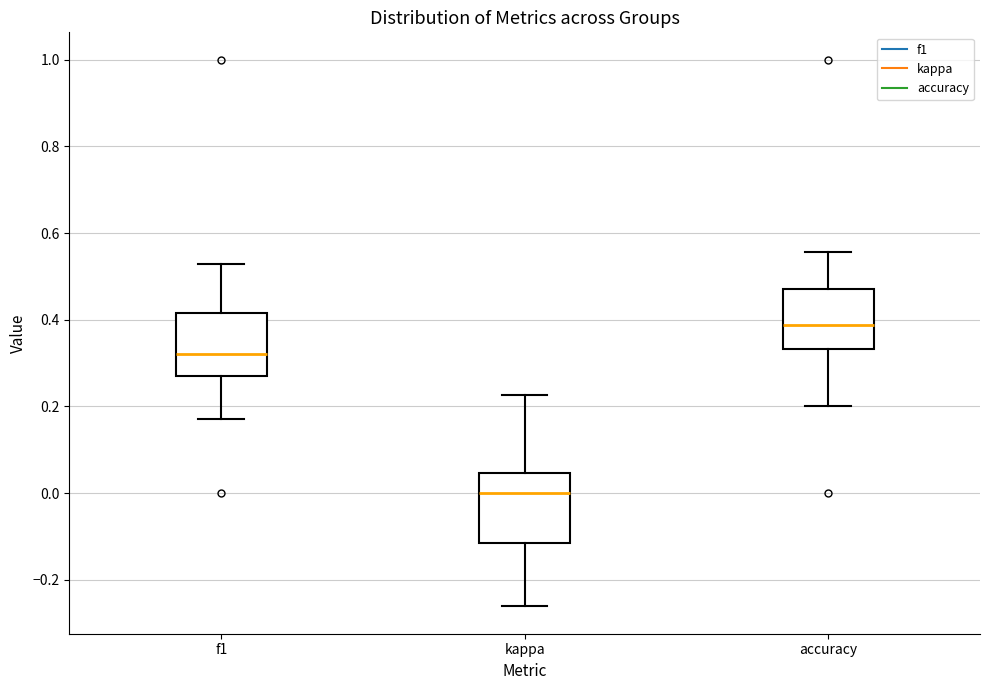

Reading left to right, transcribe this box plot: for each box, give where its median line is, the range the box spans, and where its two whiskers end, as read against the y-axis. The values are not printed on the chart, so give them approximately, as read against the axis.

f1: median 0.32, box 0.28 to 0.42, whiskers 0.18 to 0.52
kappa: median 0.00, box -0.12 to 0.04, whiskers -0.26 to 0.22
accuracy: median 0.38, box 0.34 to 0.48, whiskers 0.20 to 0.56